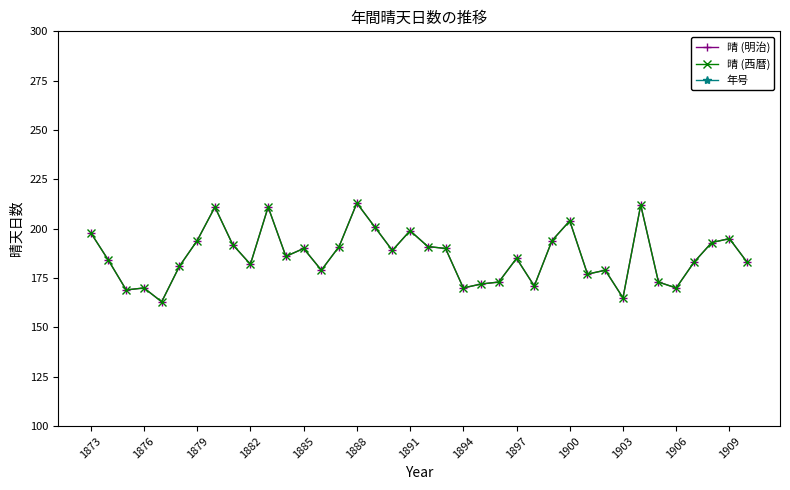

How many interior local peaks does the 晴 (西暦) series have?

11